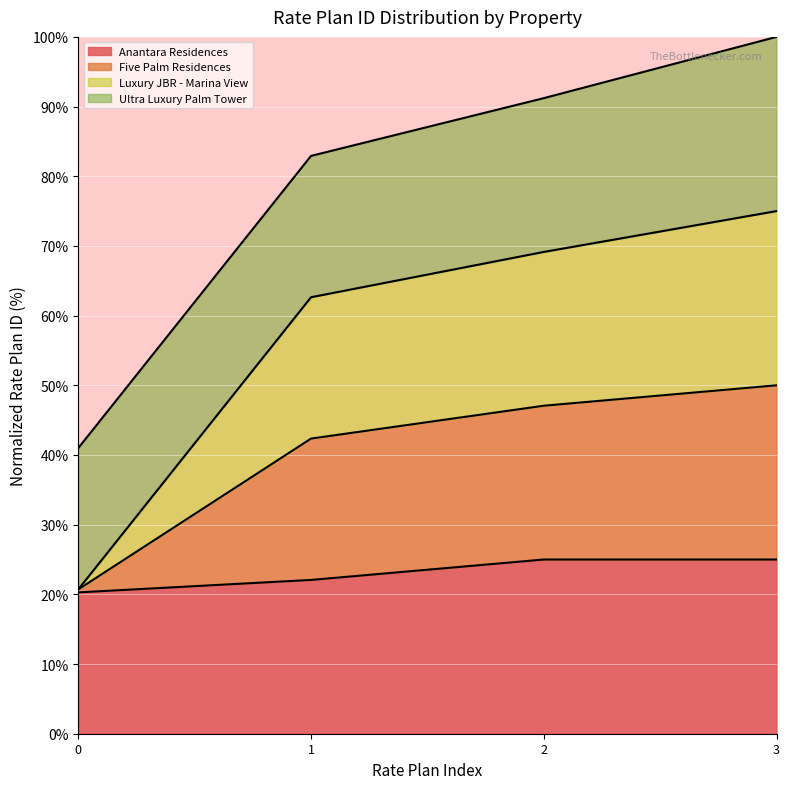

True or false: Five Palm Residences and Luxury JBR - Marina View intersect in this chart.

False